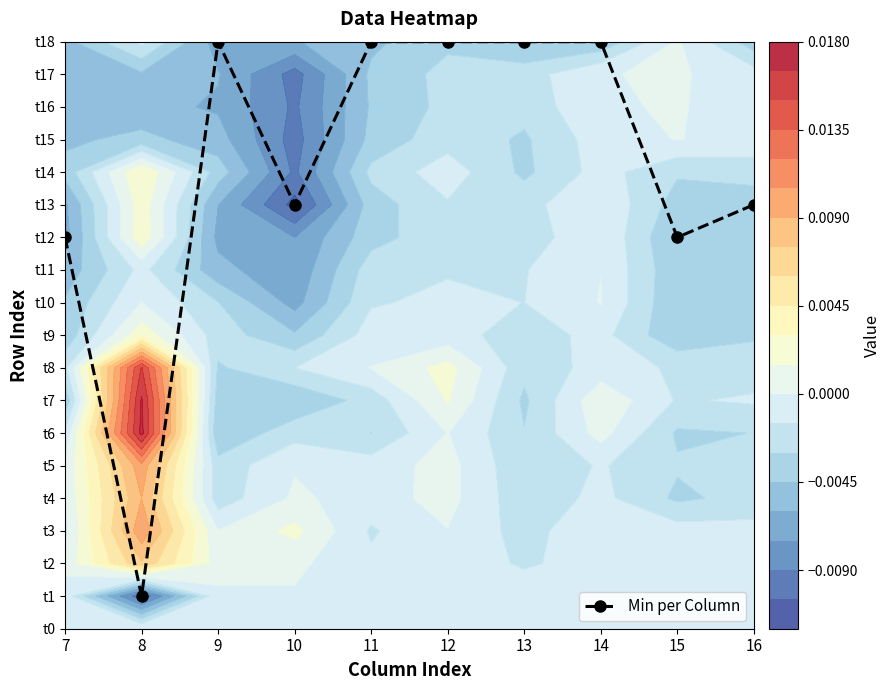

Which category has the highest value across all series?

9